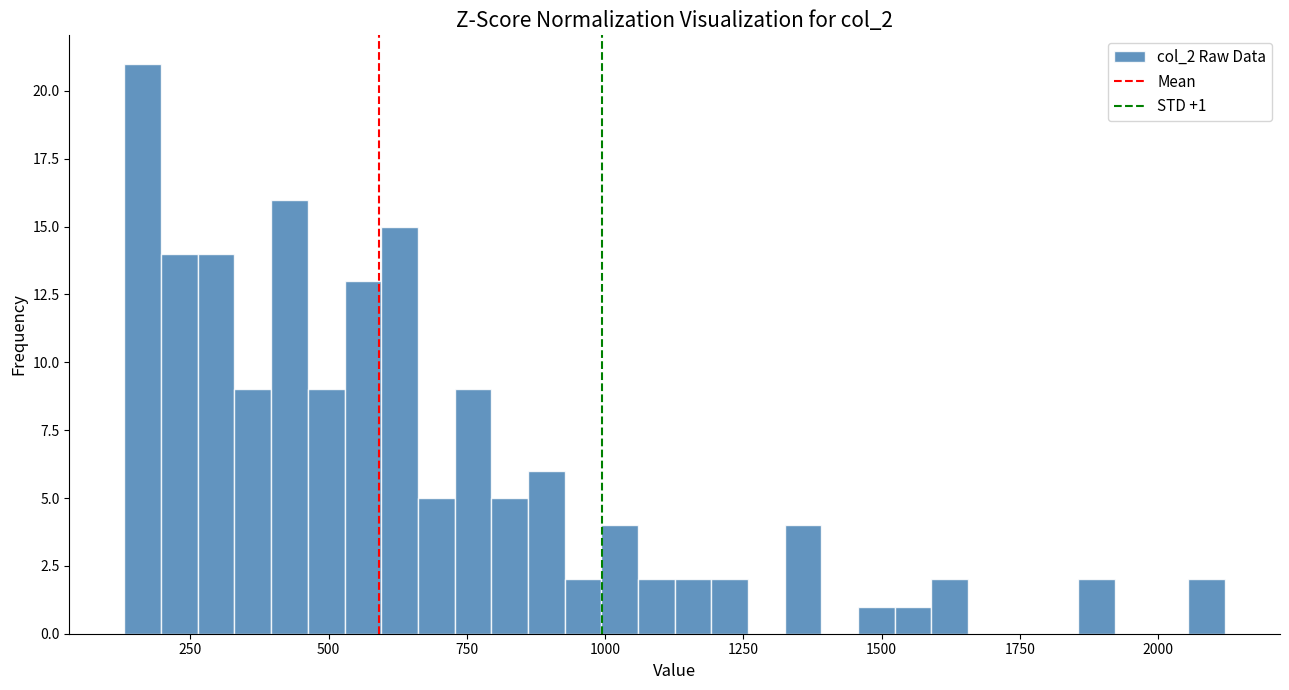

Around what value on the x-axis is the tallest bar? Give the approximate position of its centre, as read against the axis.

150